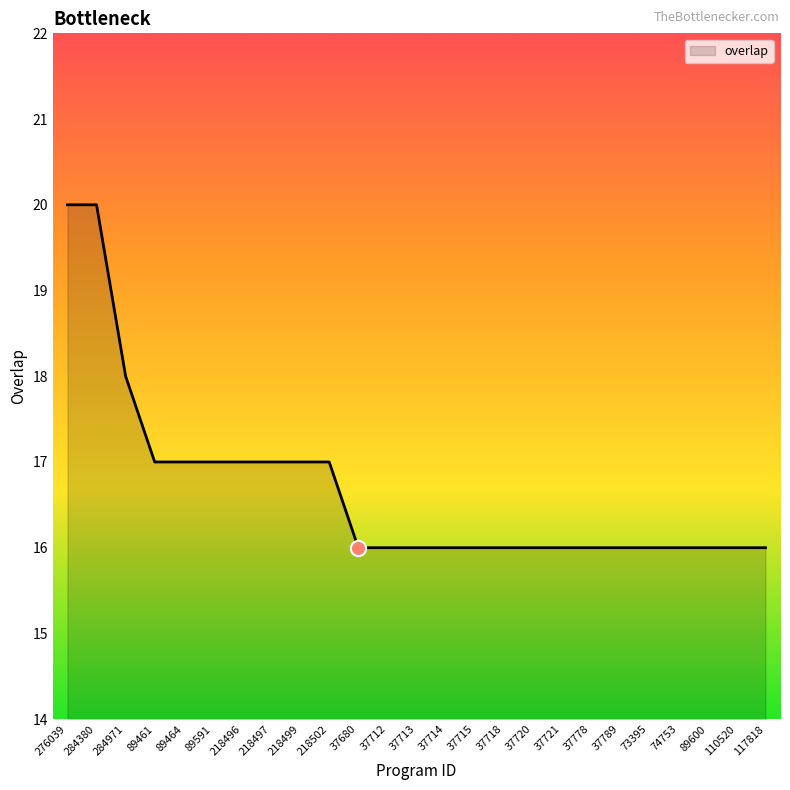

Approximately how many times larger is the value at 37714 compared to 37720?

1.0